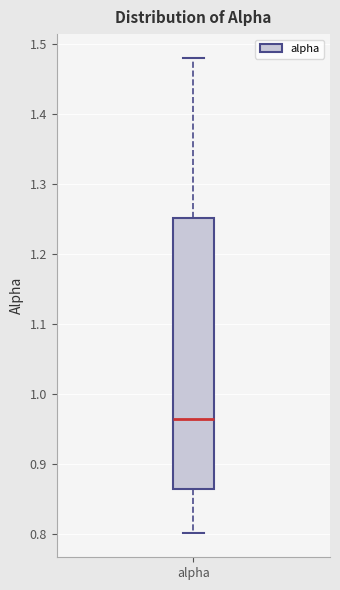

Transcribe this box plot: give where the median line is, the range the box spans, and where the two whiskers end, as read against the y-axis. The values are not printed on the chart, so give them approximately, as read against the axis.

median 0.96, box 0.86 to 1.25, whiskers 0.80 to 1.48